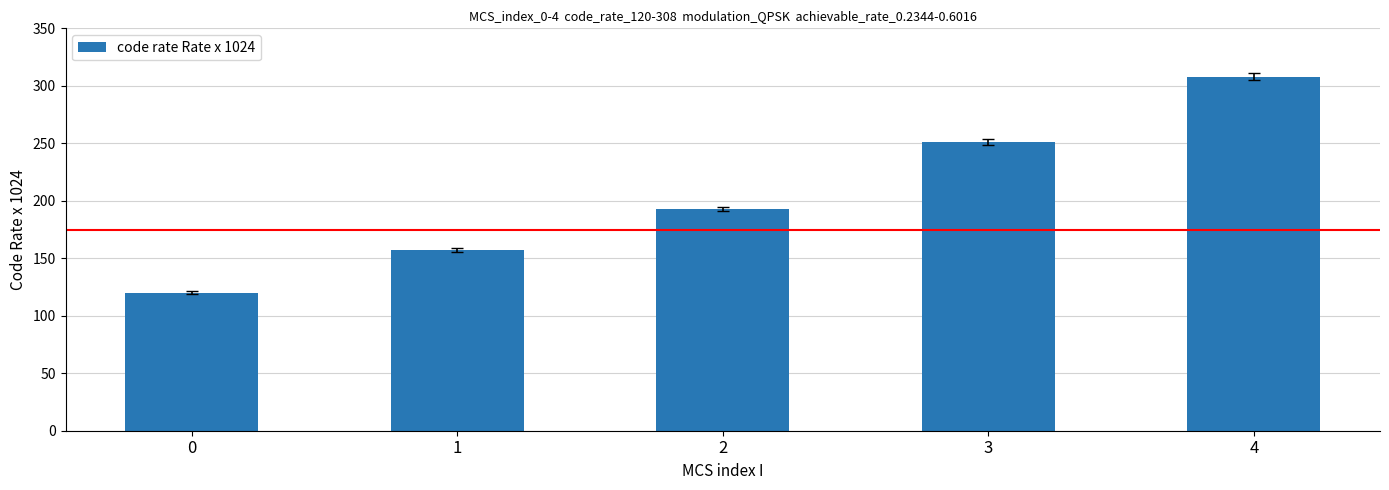

Reading left to right, transcribe all the data shown in this chart.

0=120	1=157	2=193	3=251	4=308